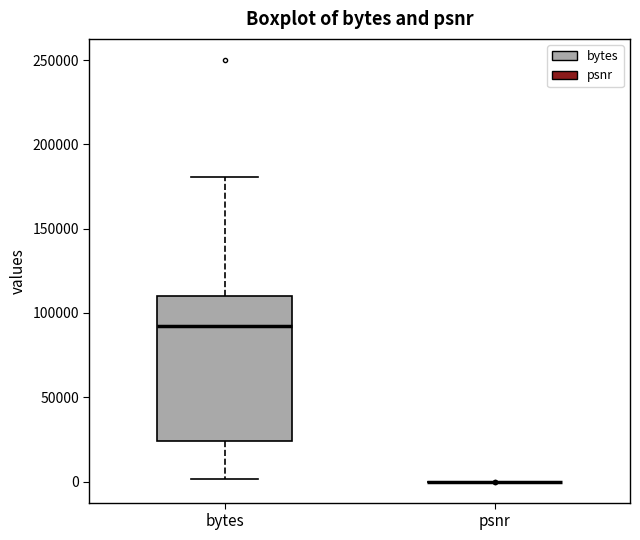

Reading left to right, read every box against the y-axis: the position of its median line, the range the box covers, and the ends of its whiskers. The values are not printed on the chart, so give them approximately, as read against the axis.

bytes: median 90000, box 25000 to 110000, whiskers 0 to 180000
psnr: box collapsed to a line at 0, whiskers 0 to 0